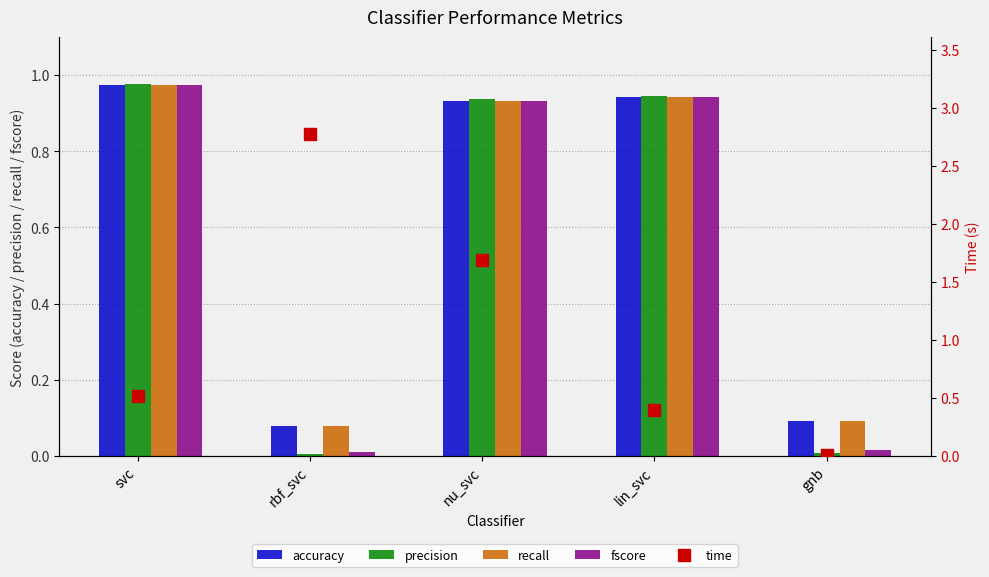

Which series has the largest total across all categories?

time